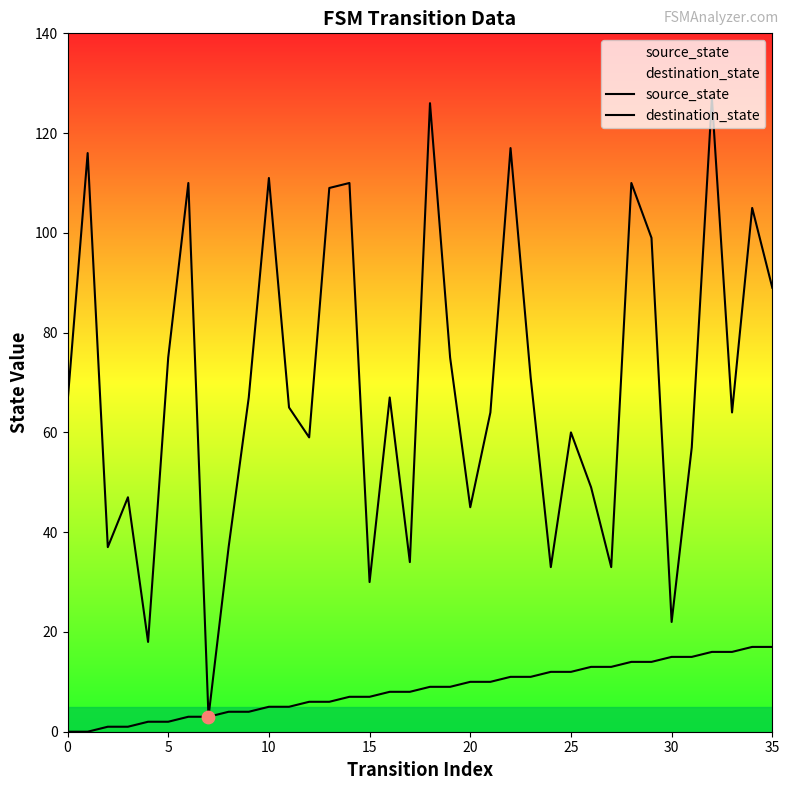

Is the value of source_state at 31 greater than the value of destination_state at 22?

No